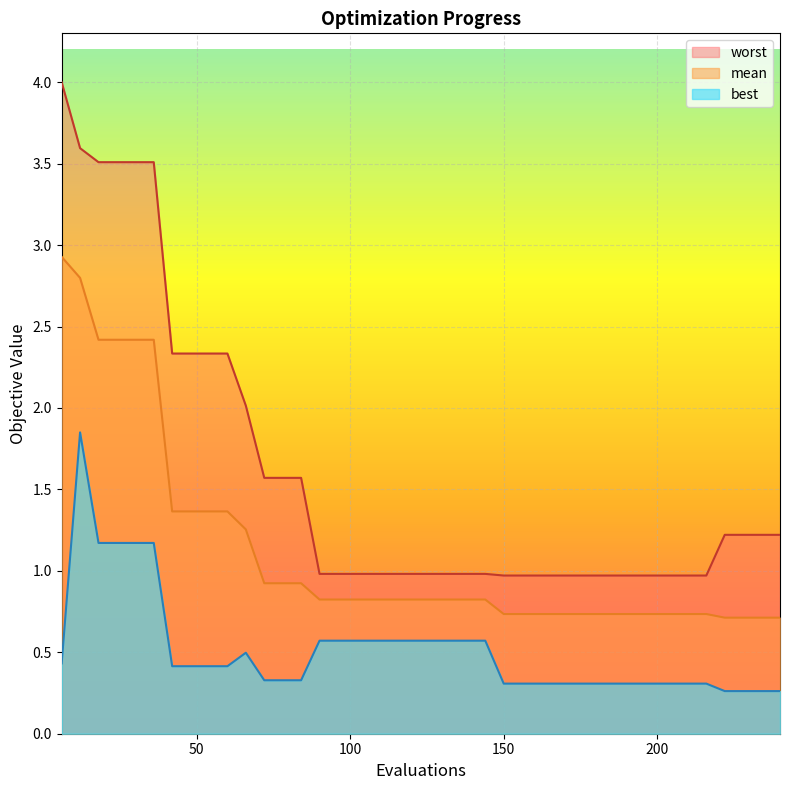

Which has a higher value, 12 or 36?

12